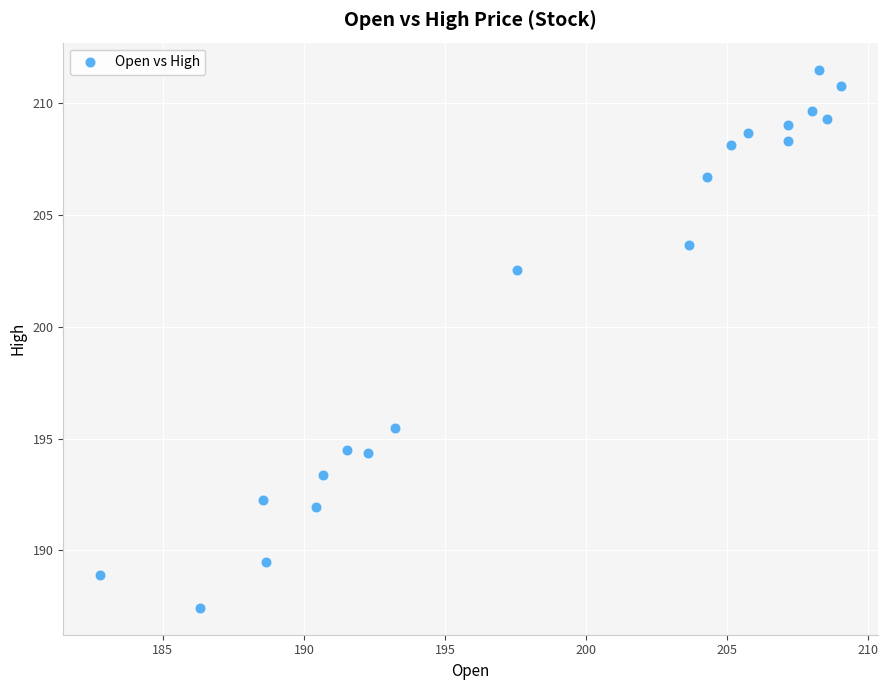

What is the range of Y values (max minus min)?

24.1